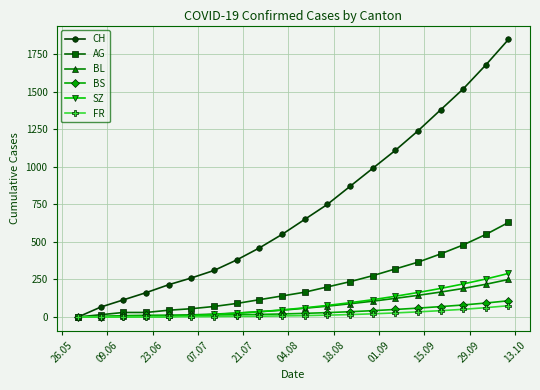

What is the maximum value shown in the chart?

1850